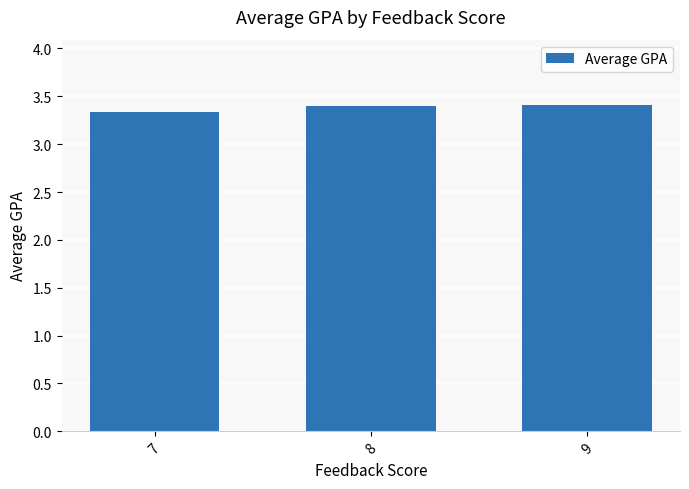

Is it true that the value at 9 is 3.4?

True